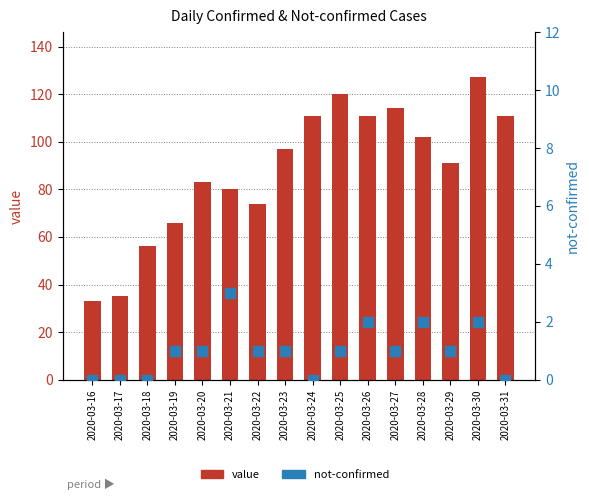

Which series has the largest total across all categories?

value